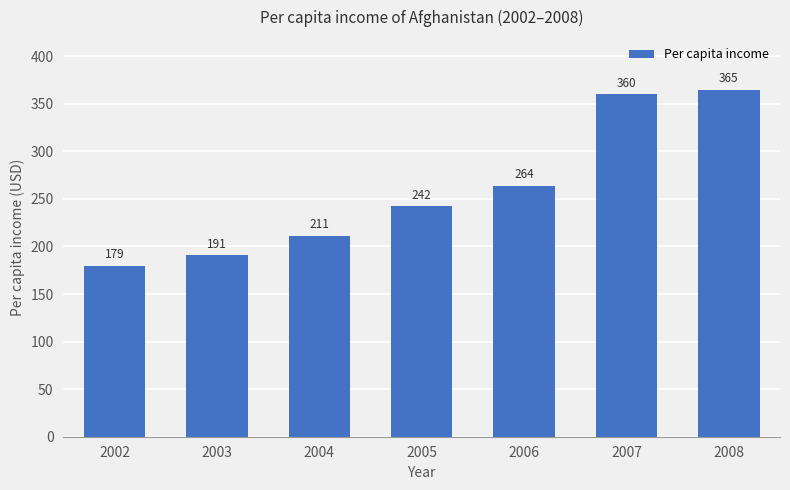

Approximately how many times larger is the value at 2007 compared to 2006?

1.4